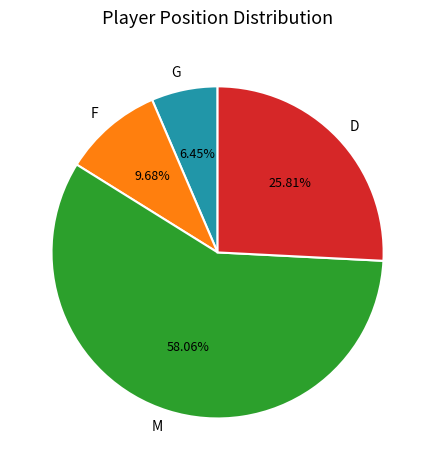

True or false: G accounts for 6% of the total.

True